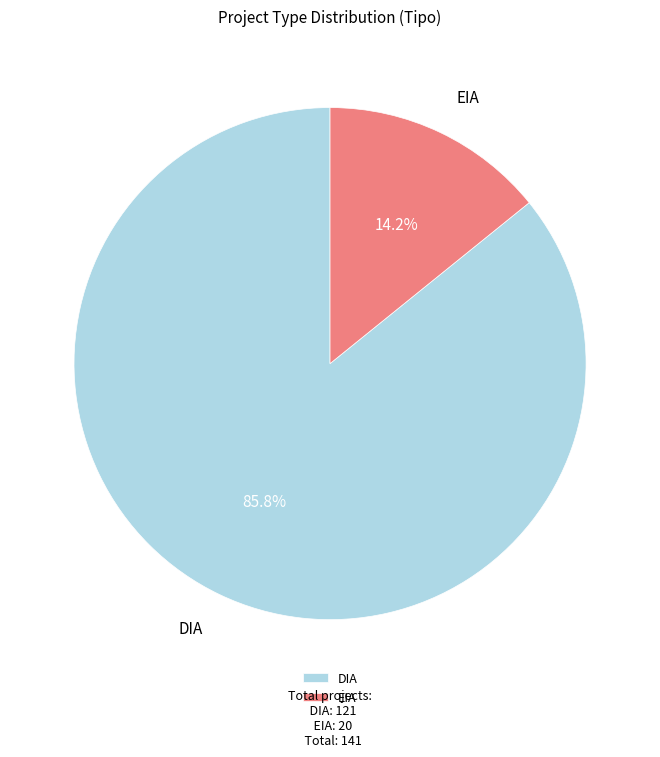

What is the total percentage of EIA and DIA?

100.0%